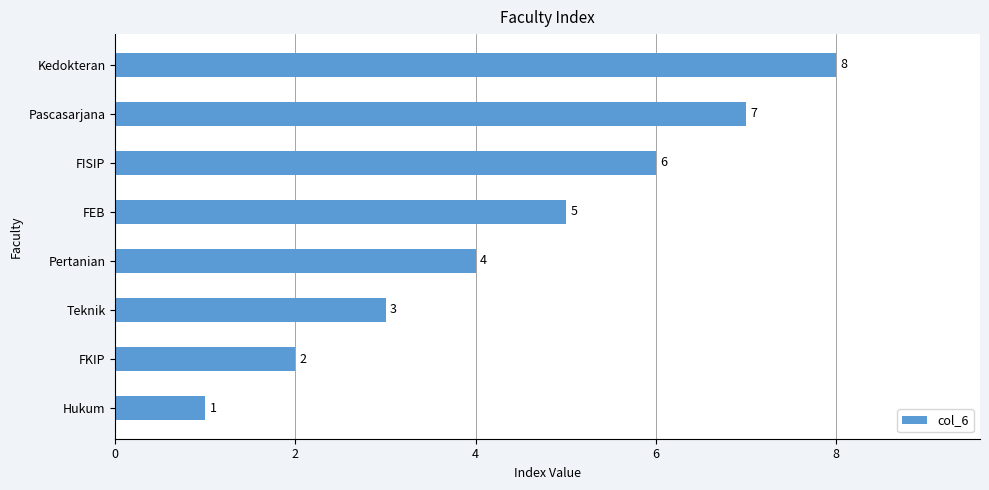

What is the ratio of the value at FKIP to the value at FISIP?

0.3